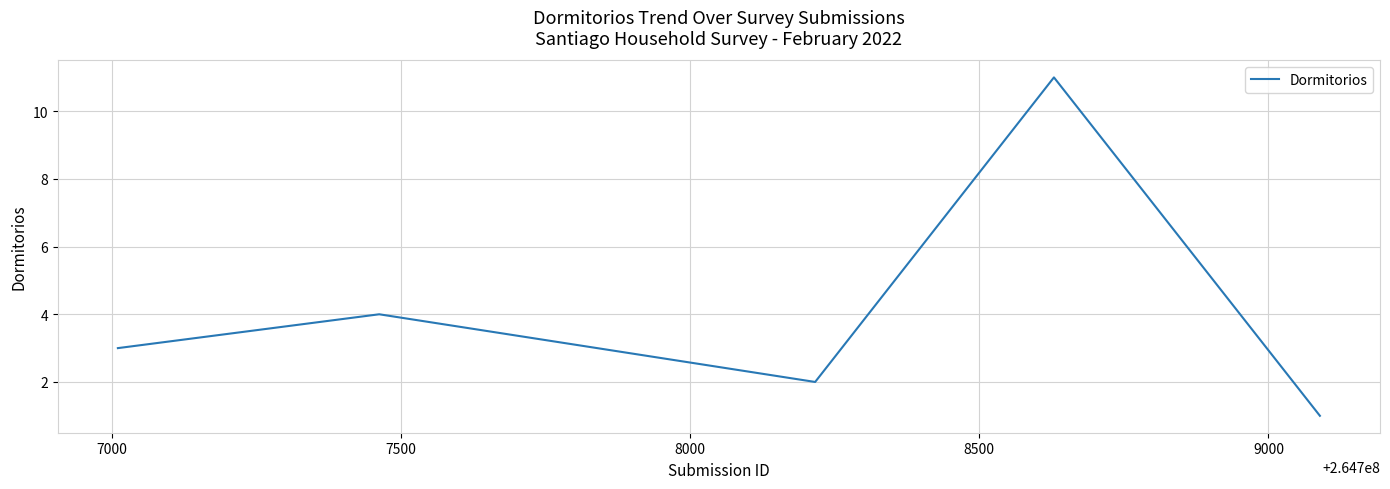

What is the smallest value displayed?

1